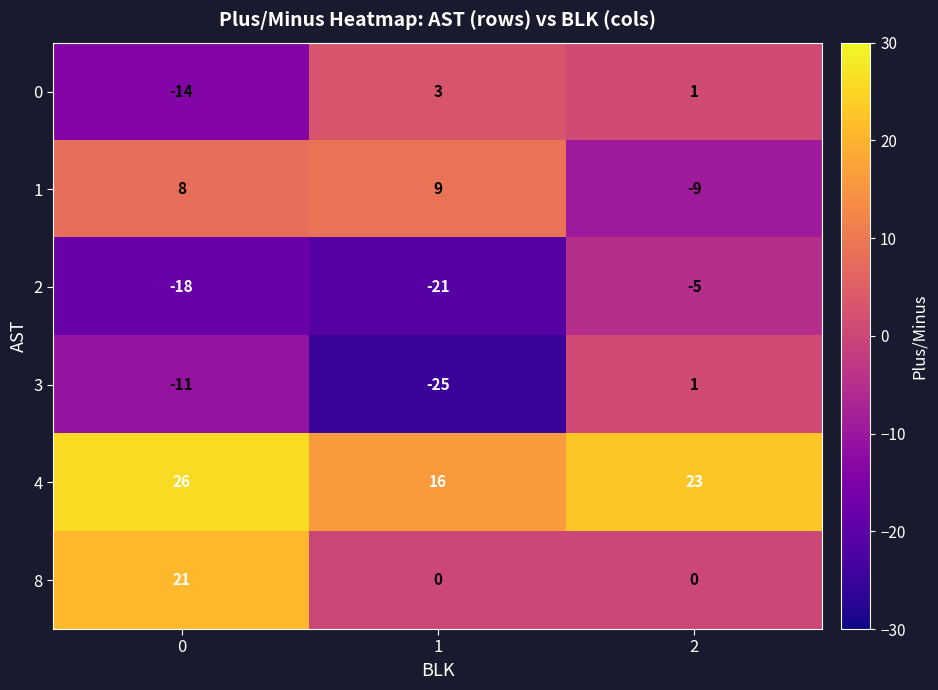

What is the difference between the highest and lowest values at 2?

32